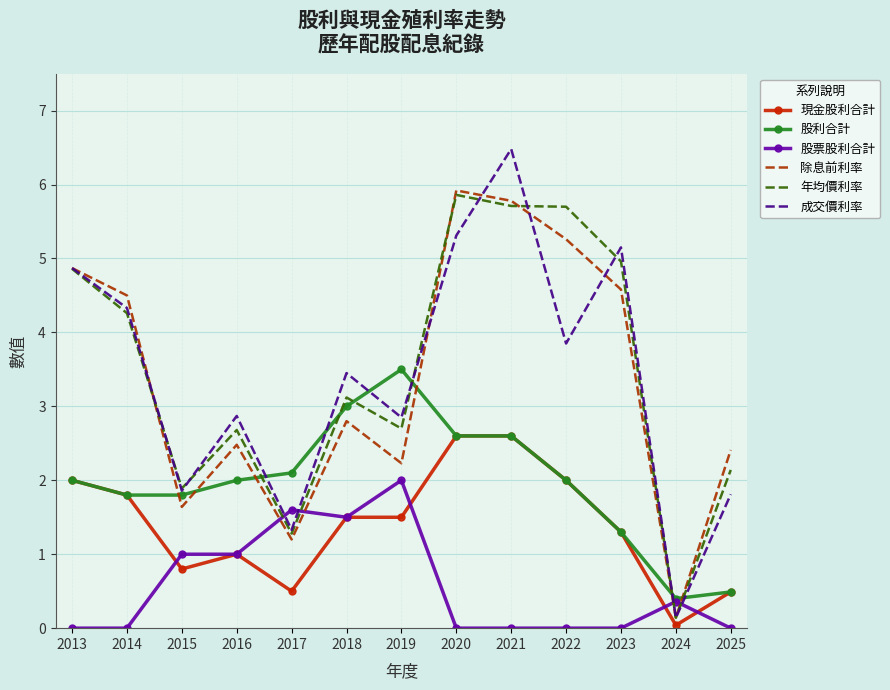

Is the value of 除息前利率 at 2019 greater than the value of 股利合計 at 2015?

Yes